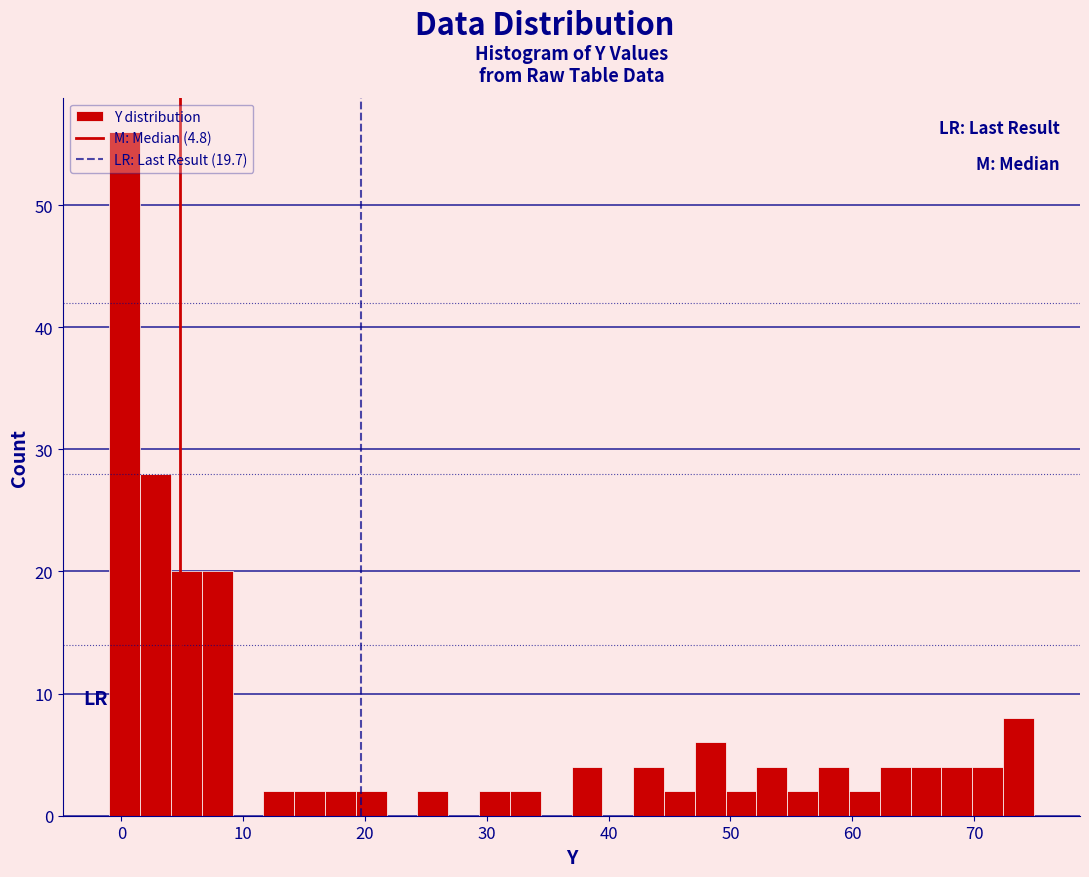

Around what value on the x-axis is the tallest bar? Give the approximate position of its centre, as read against the axis.

0